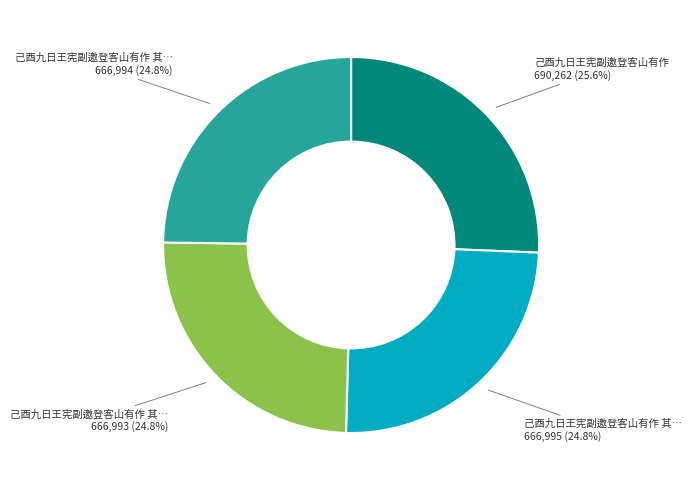

How many slices are in this pie chart?

4